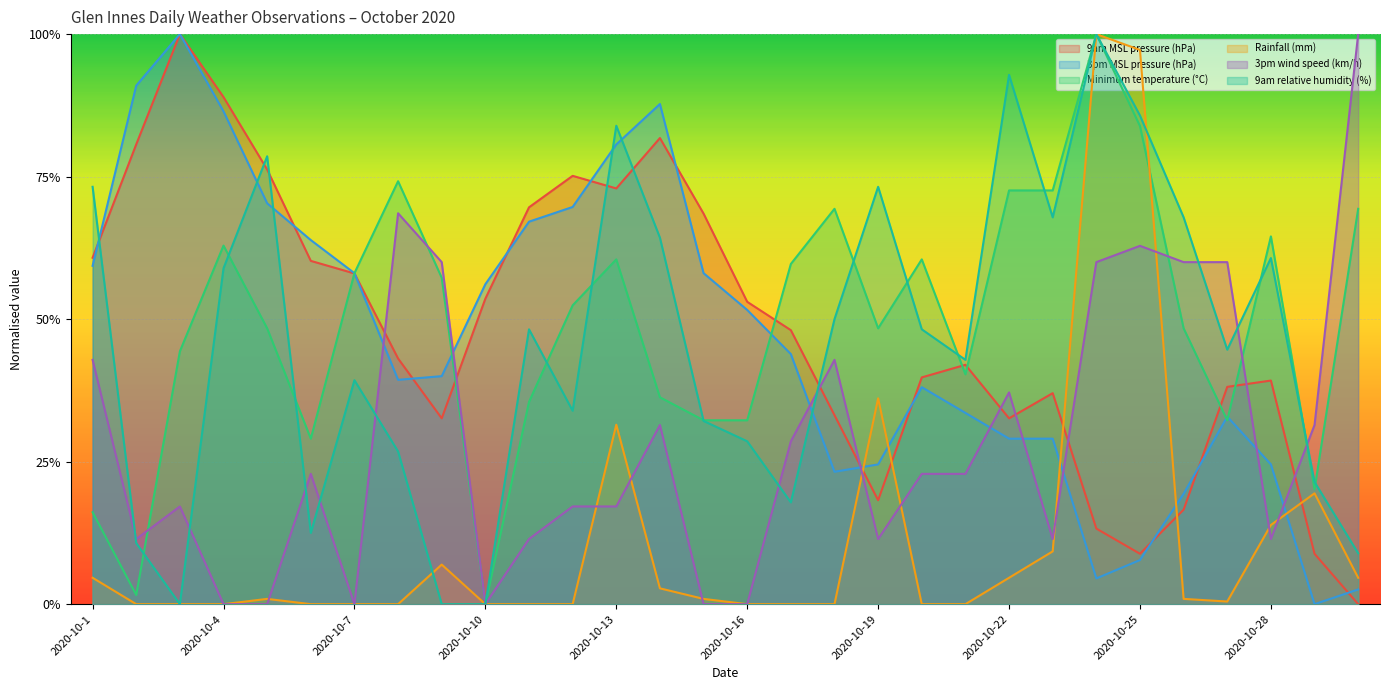

In 3pm wind speed (km/h), how many points are higher than both neighbors (excluding endpoints)?

7